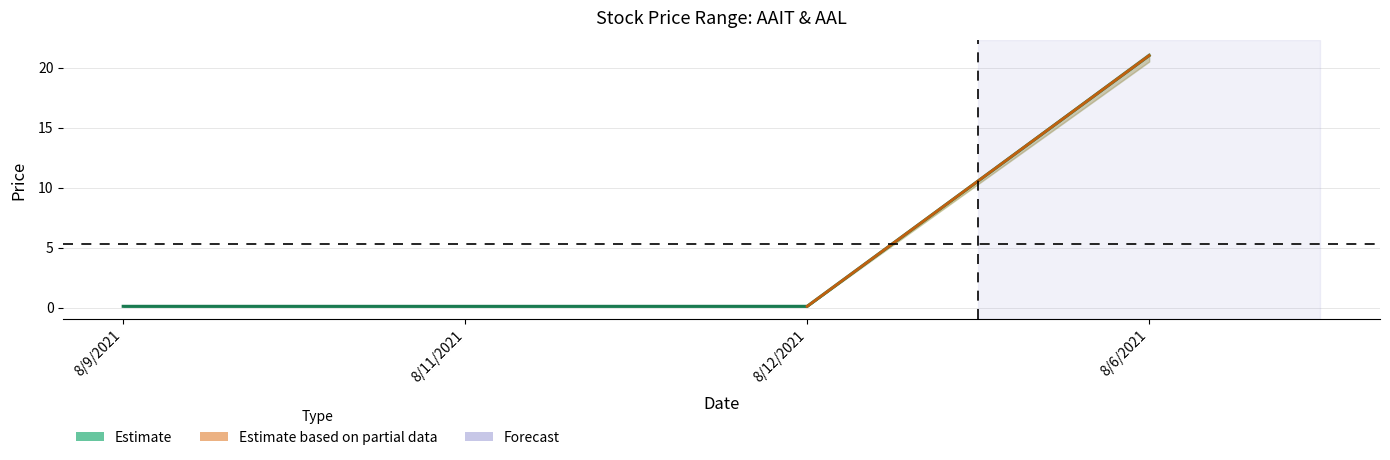

Reading left to right, transcribe all the data shown in this chart.

Open: 0.1	0.1	0.1	21.1
High: 0.1	0.1	0.1	21.2
Low: 0.1	0.1	0.1	20.5
Close: 0.1	0.1	0.1	21.0